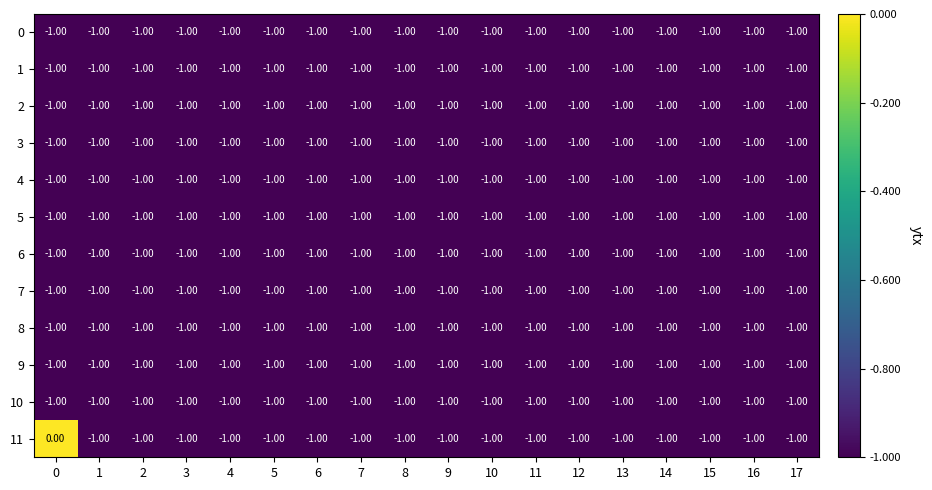

Which series has the largest range (max minus min)?

11